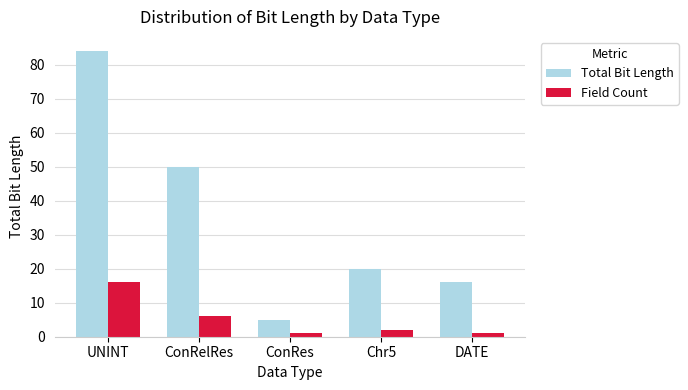

How many bars are there in total?

10